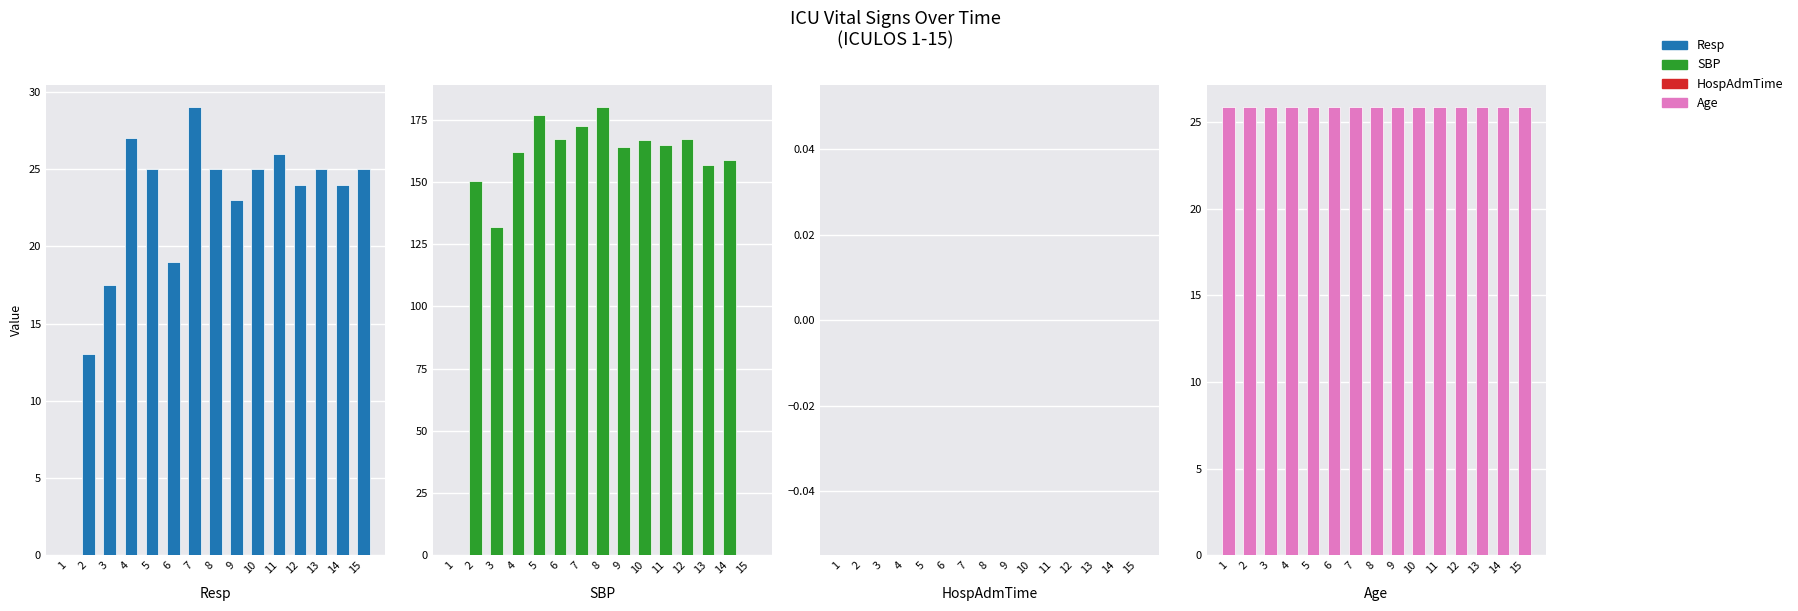

What is the difference between the Resp values at 8 and 1?

25.0